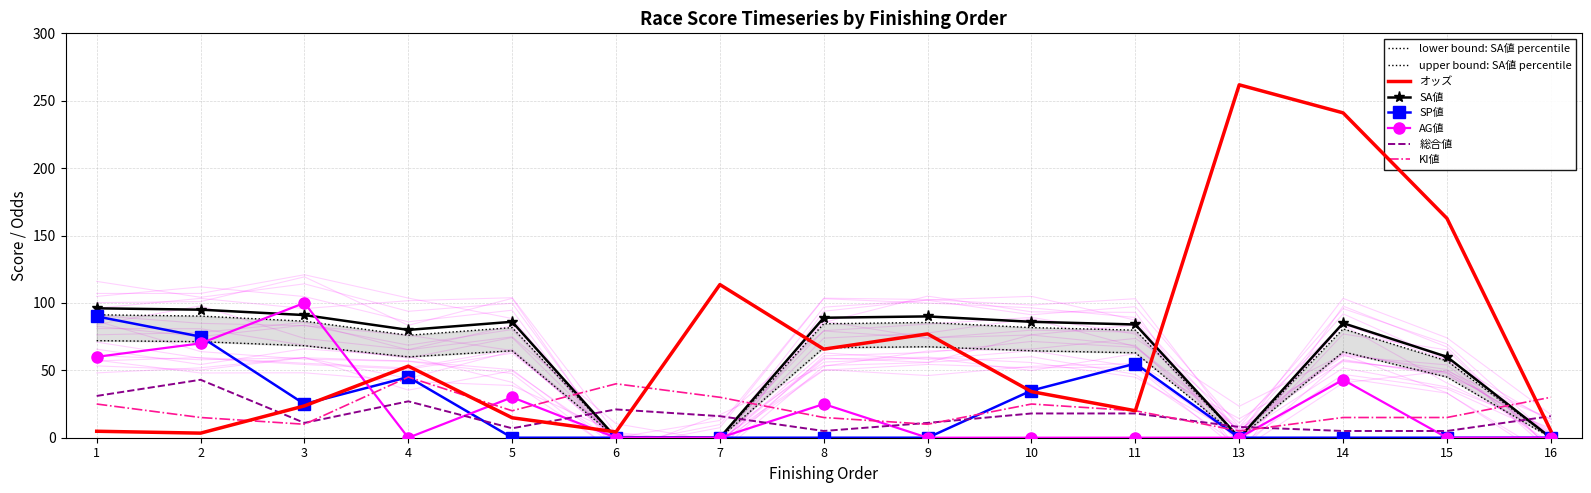

The AG値 series shows 0.0 at 10. True or false?

True